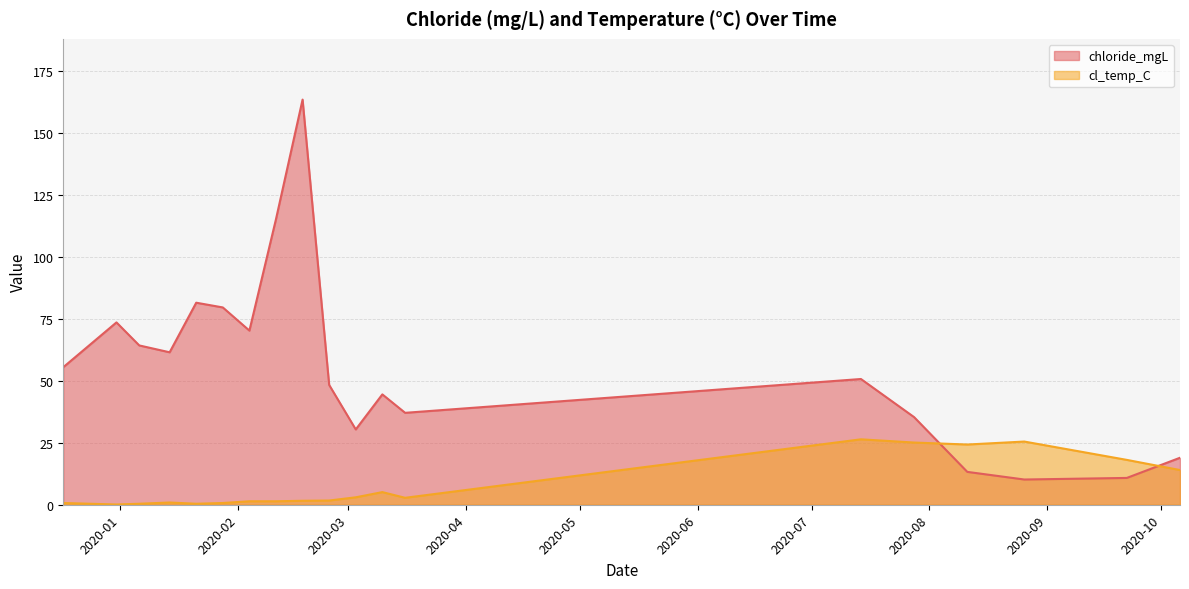

How many interior local peaks does the chloride_mgL series have?

5